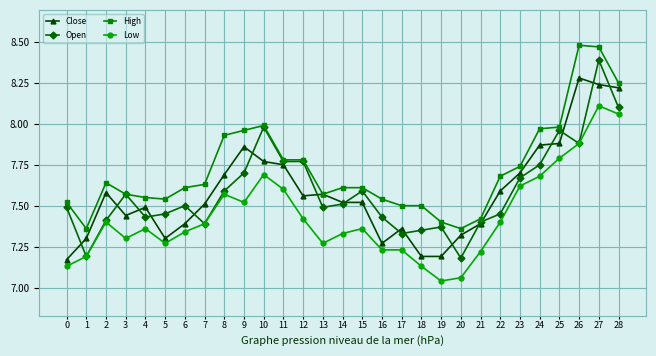

What is the spread (max minus min) of values at 24?

0.3